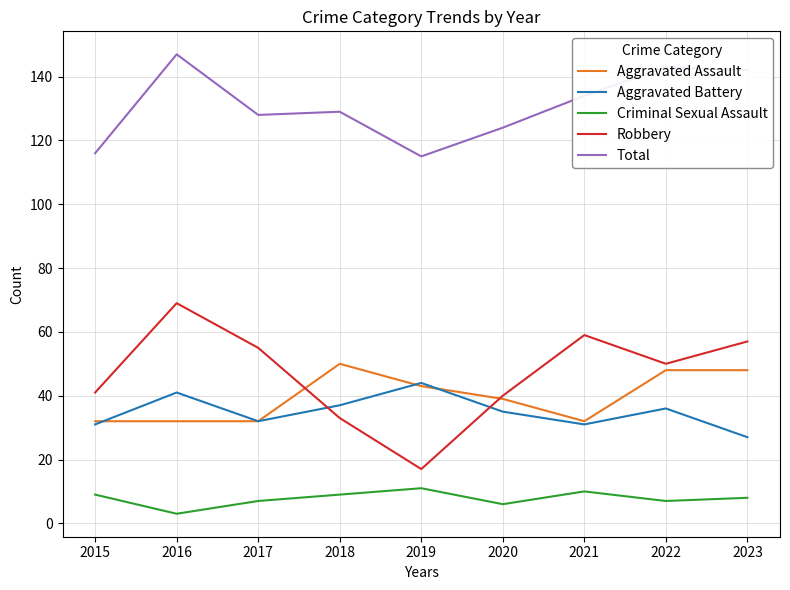

What is the maximum value shown in the chart?

147